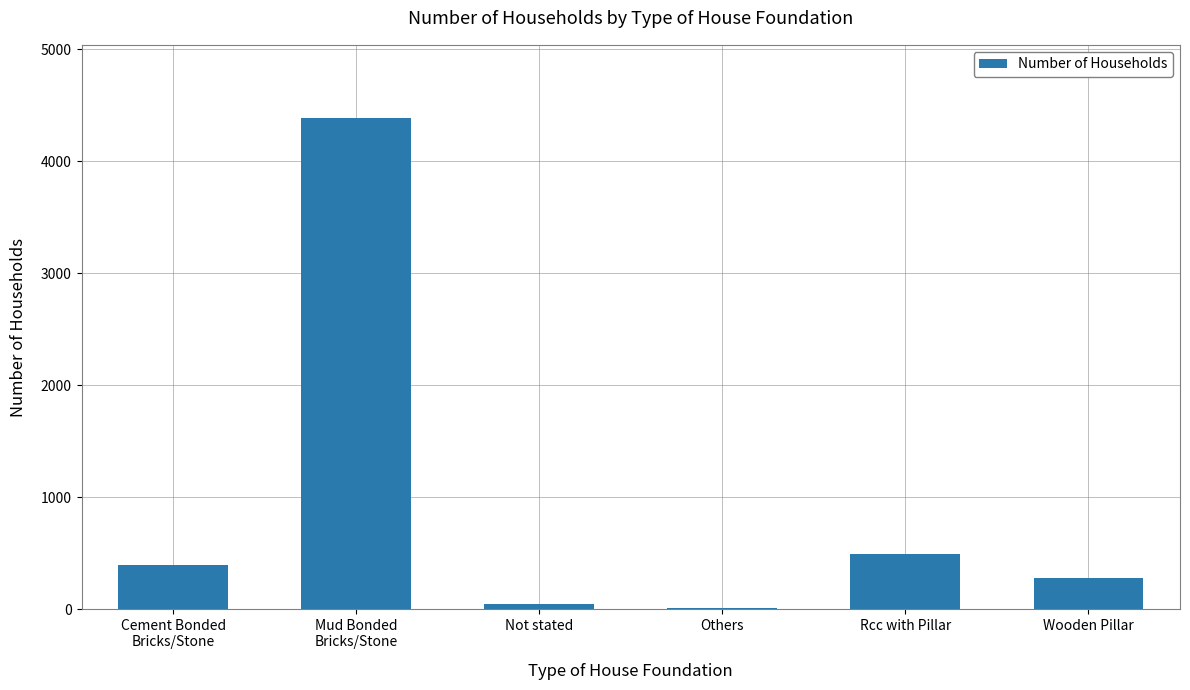

What is the difference between the values at Rcc with Pillar and Wooden Pillar?

215